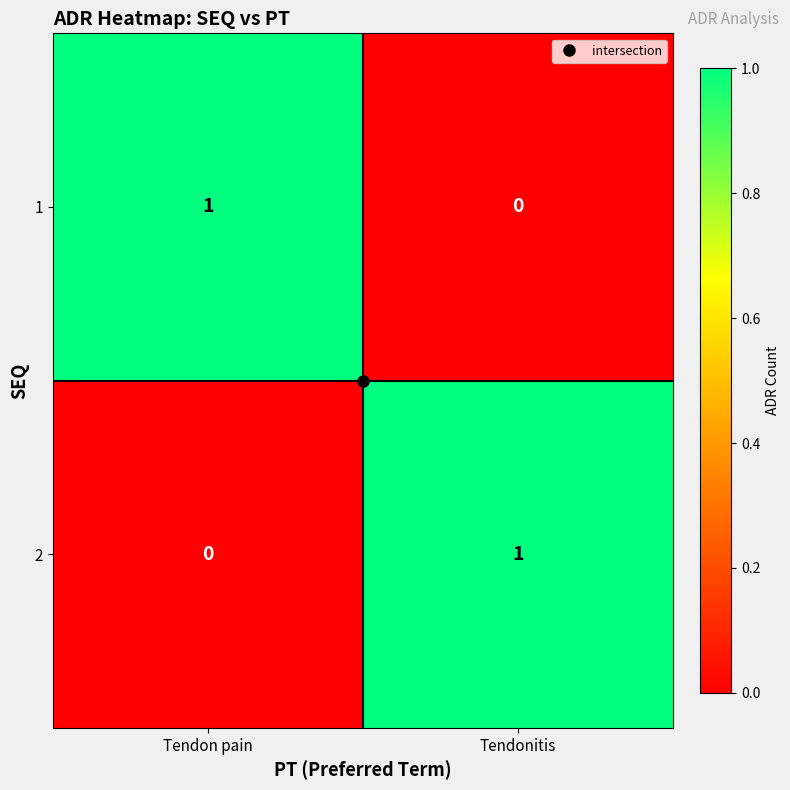

Rank the categories by 1 value from highest to lowest.

Tendon pain, Tendonitis